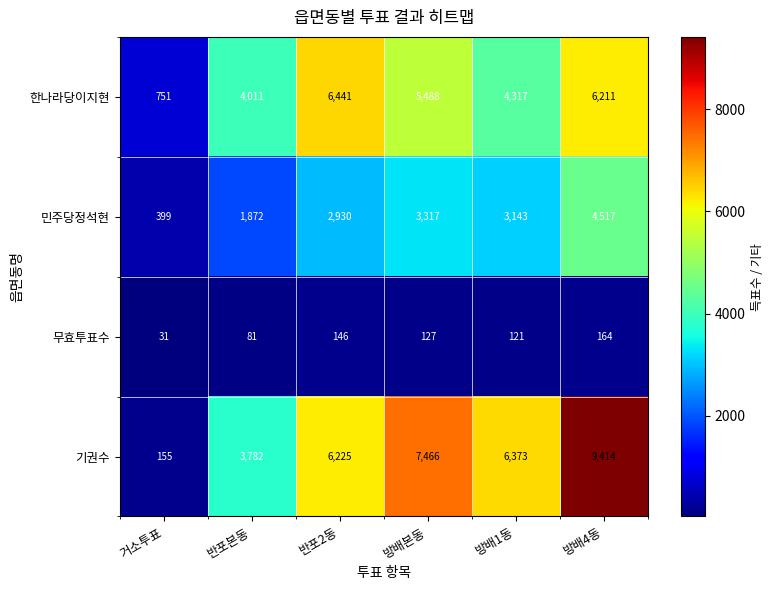

Which series has the widest spread of values?

기권수